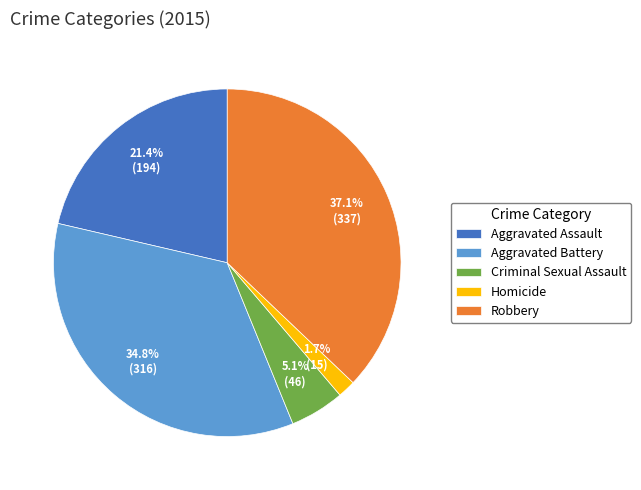

Which has a higher value, Homicide or Aggravated Assault?

Aggravated Assault